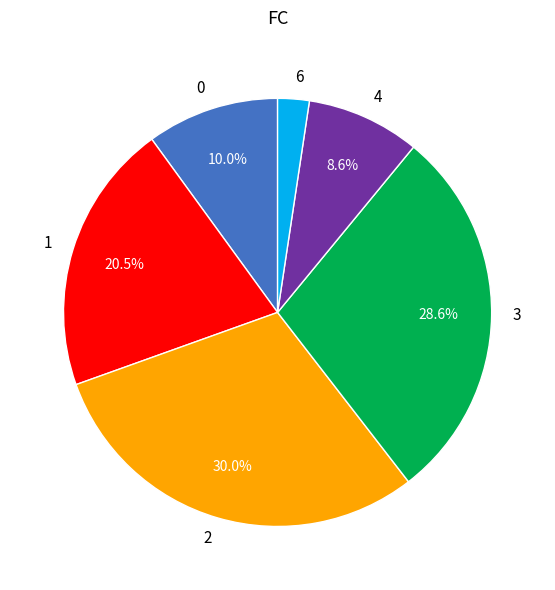

How much of the chart is everything except 0?

90.0%